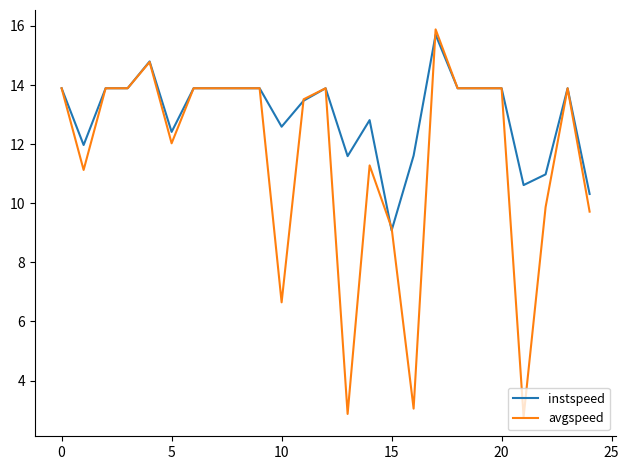

List the series in order of their peak value, highest first.

avgspeed, instspeed